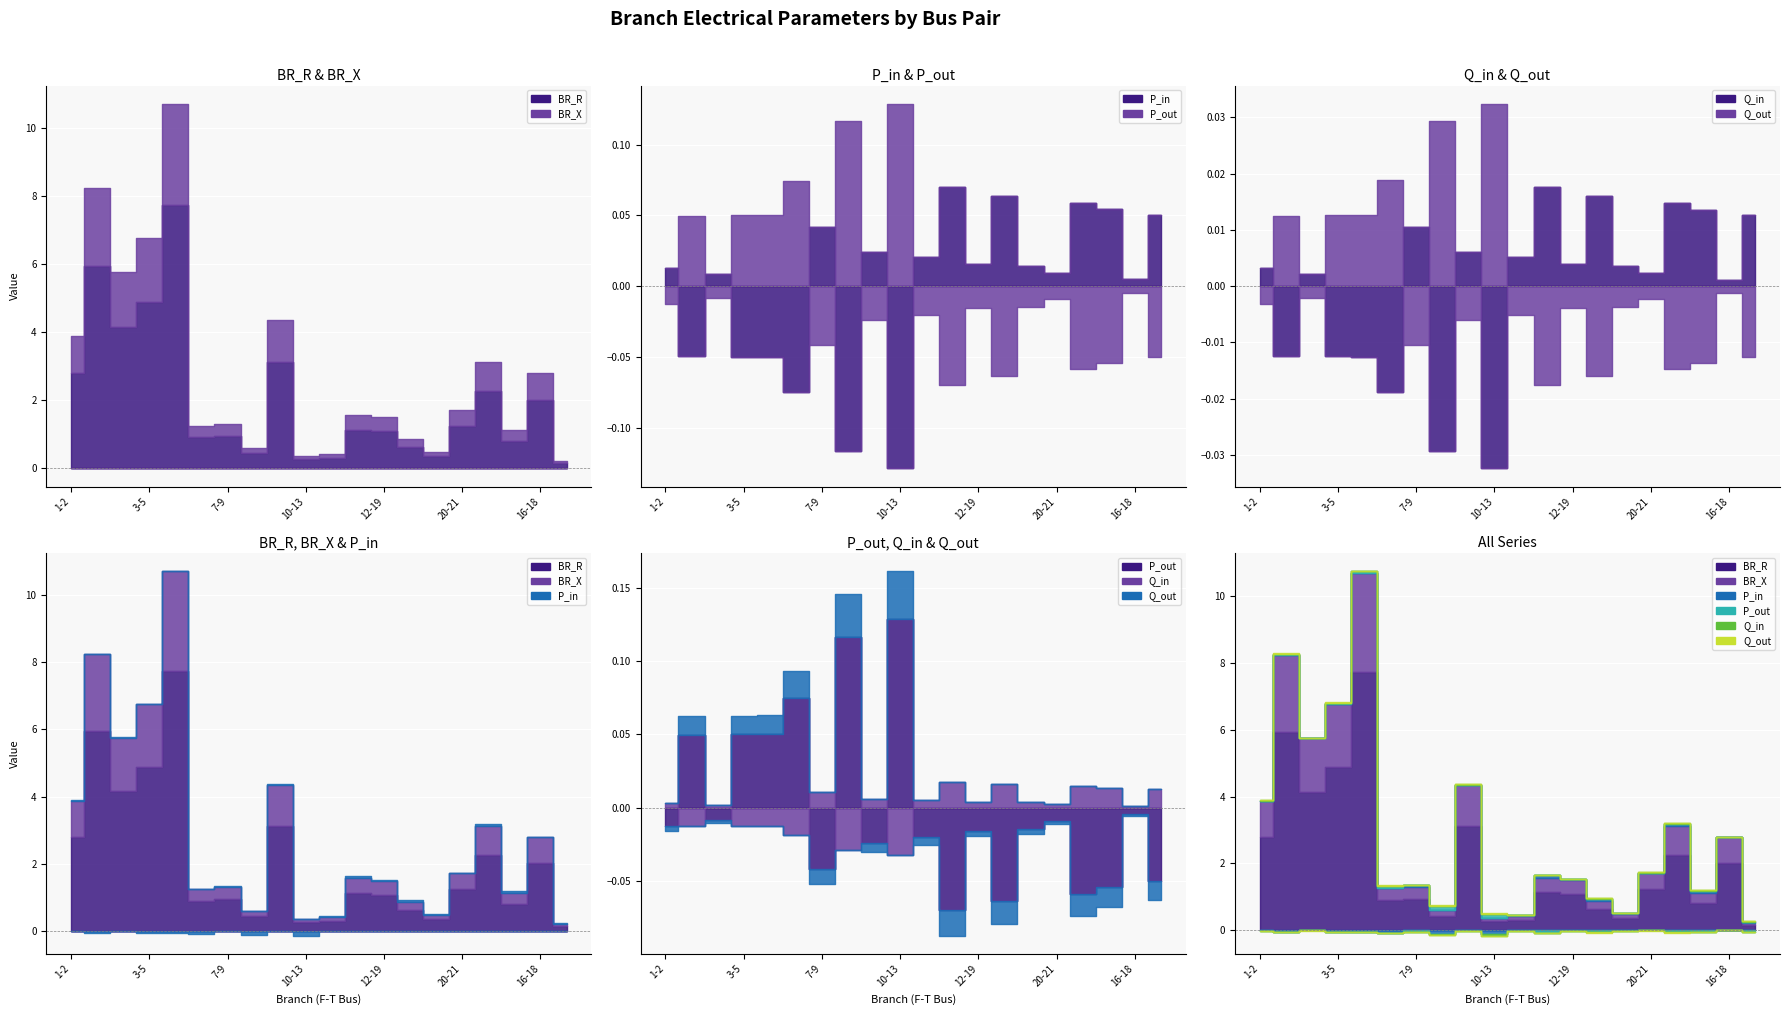

True or false: Q_in has more than 0 points higher than both neighbors.

True